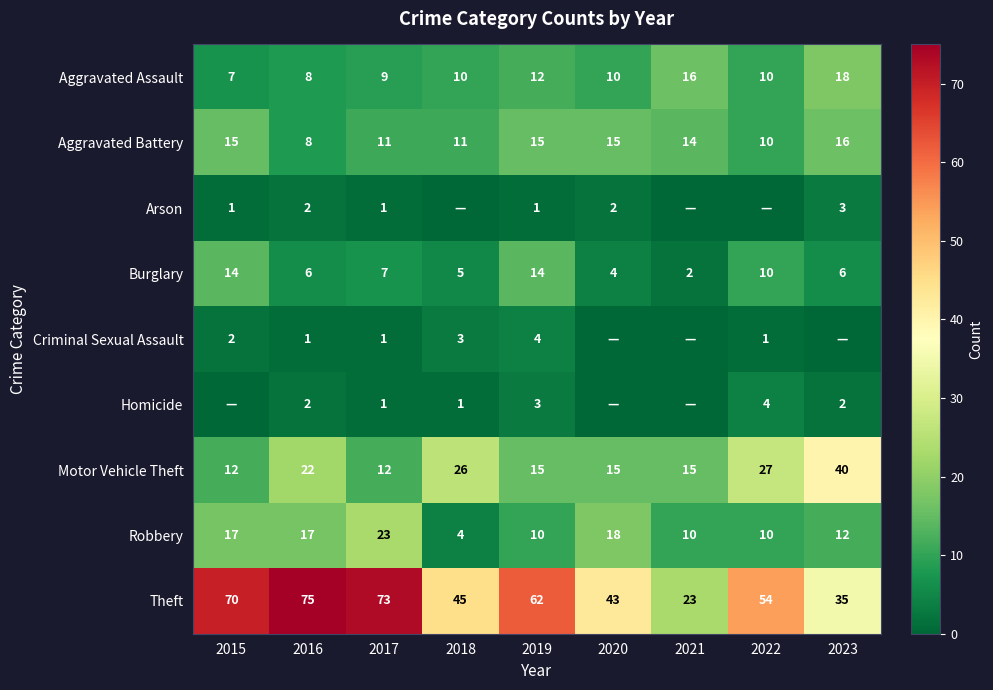

Is it true that Aggravated Assault equals 10 at 2022?

True